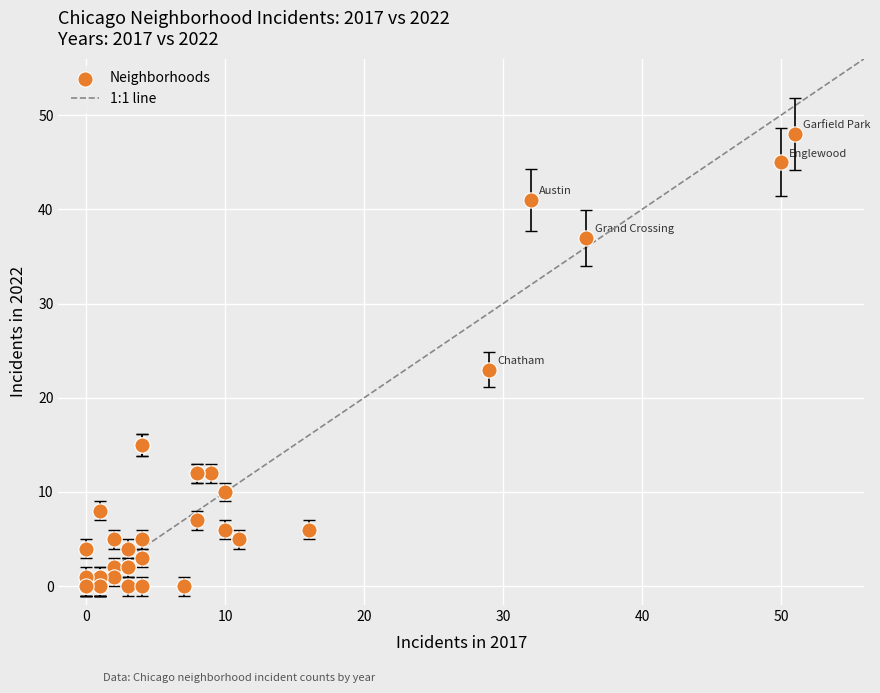

What Y value in the scatter plot is closest to 24?

23